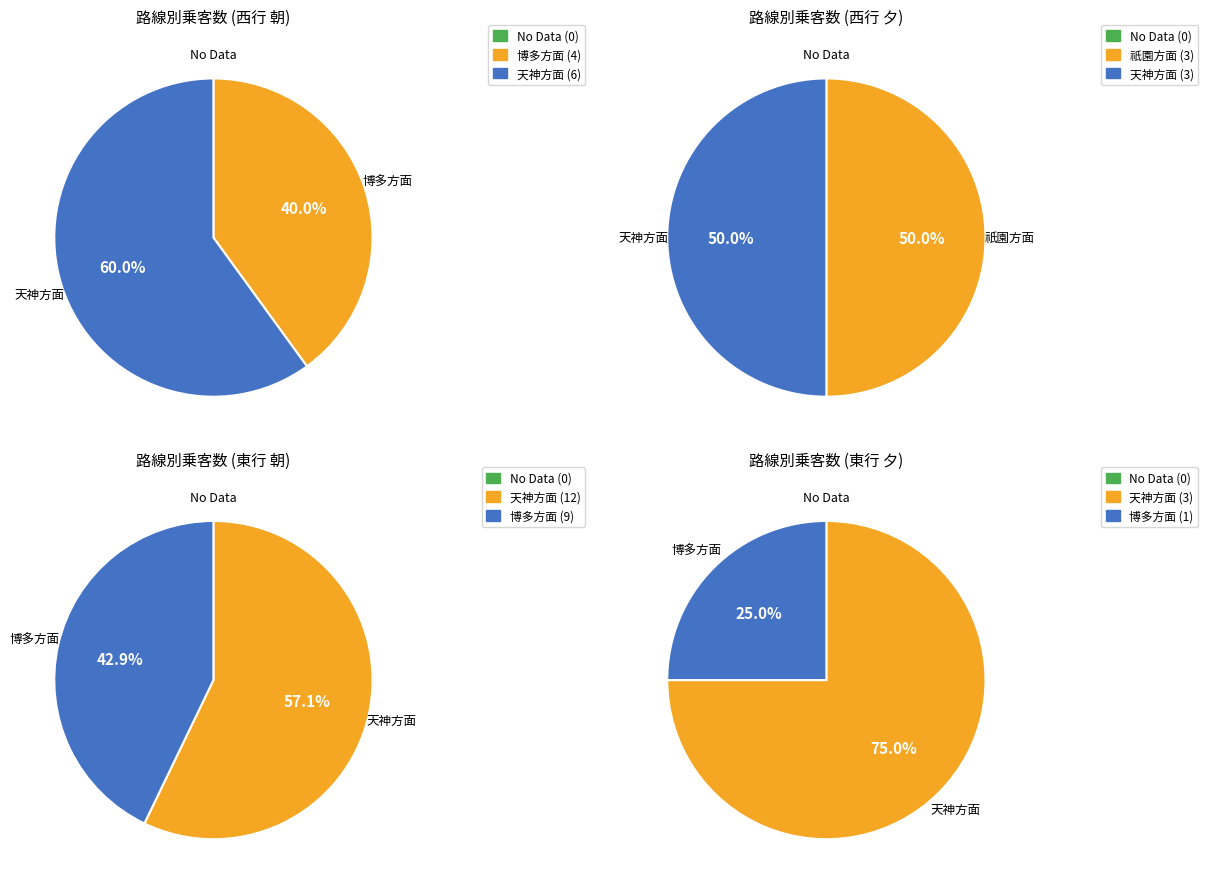

What percentage is NOT represented by 8?

100.0%